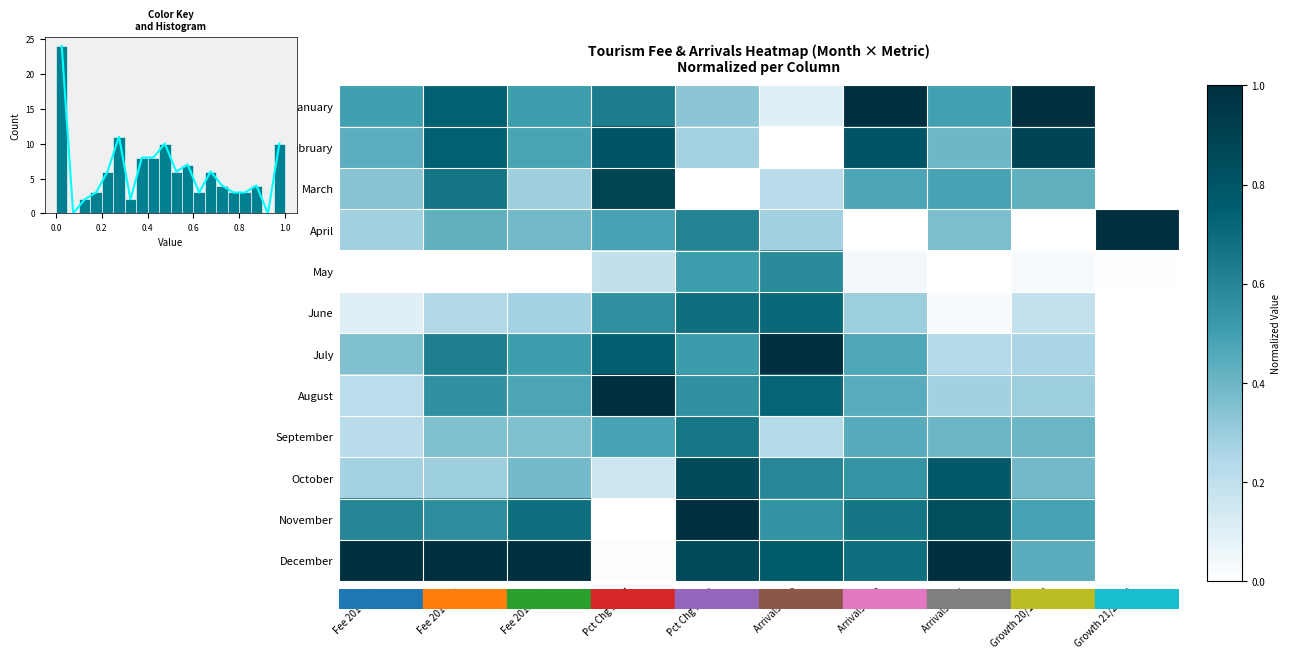

What is the maximum value shown in the chart?

1.0